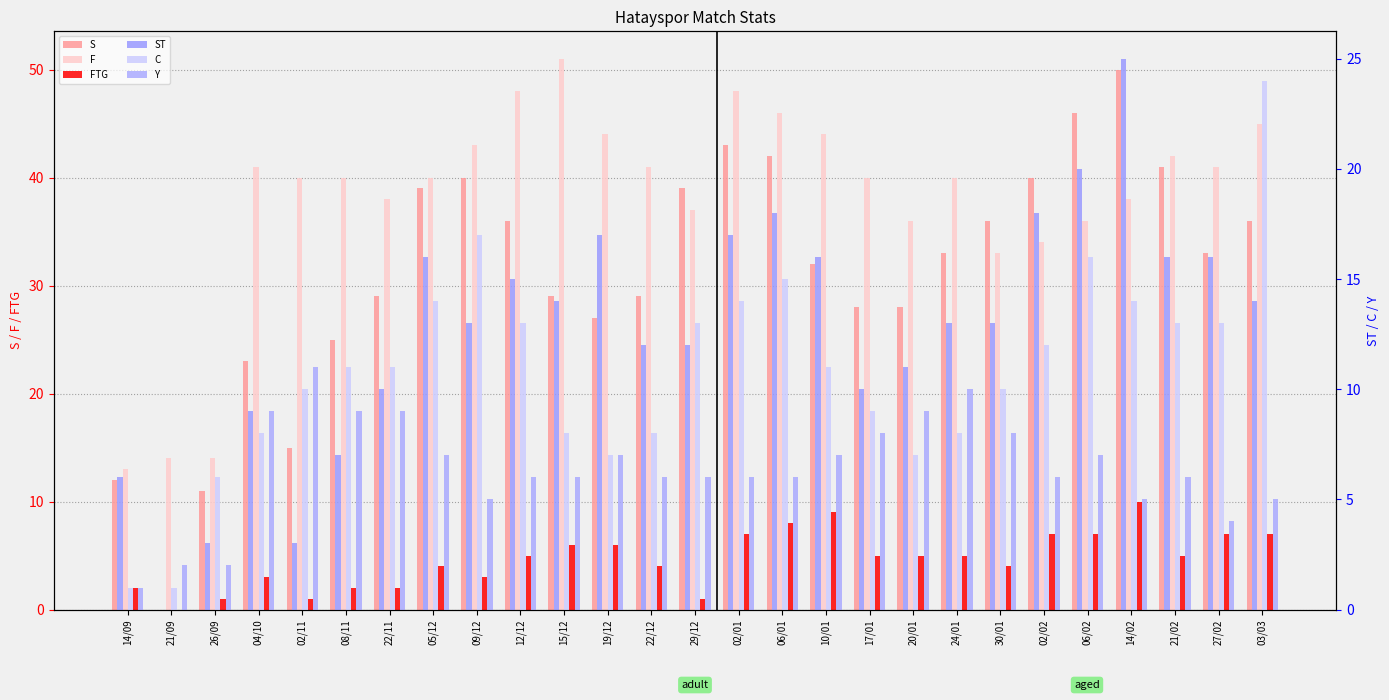

What is the label of the 3rd bar from the right?

21/02